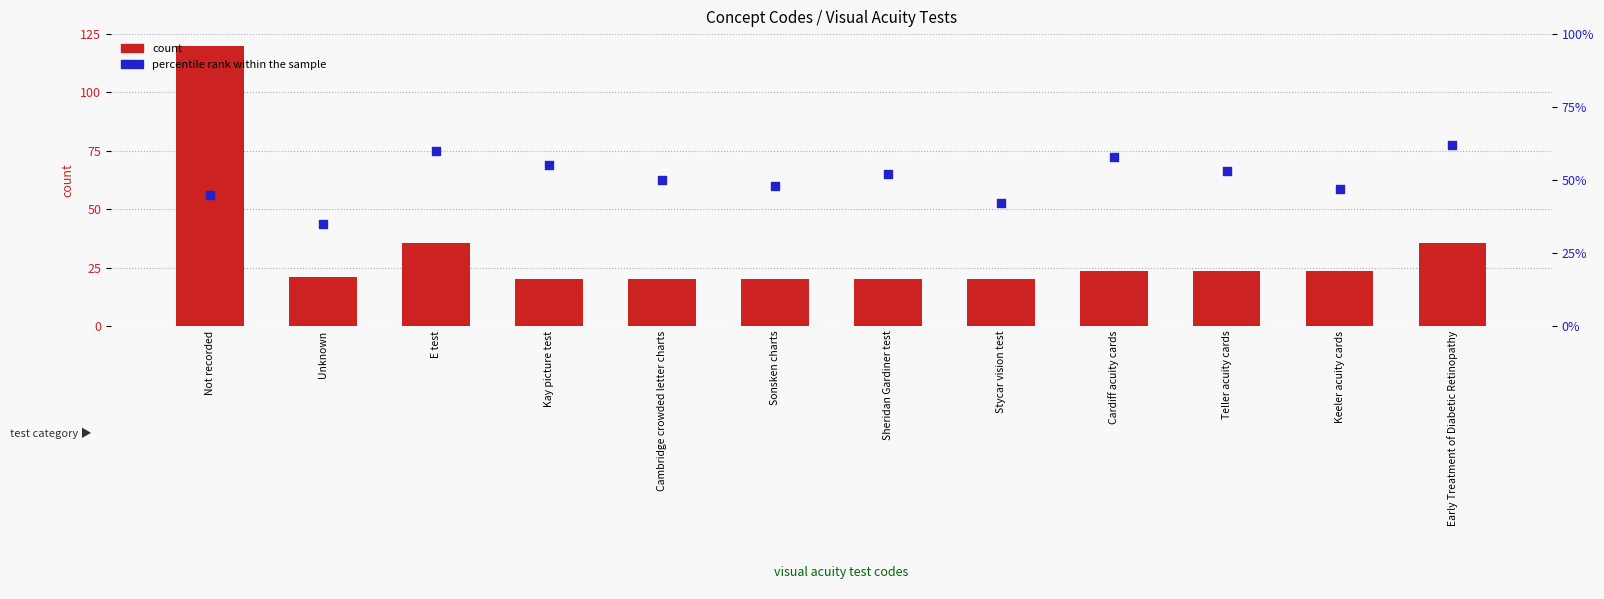

What are all the series names shown in the legend?

count, percentile rank within the sample